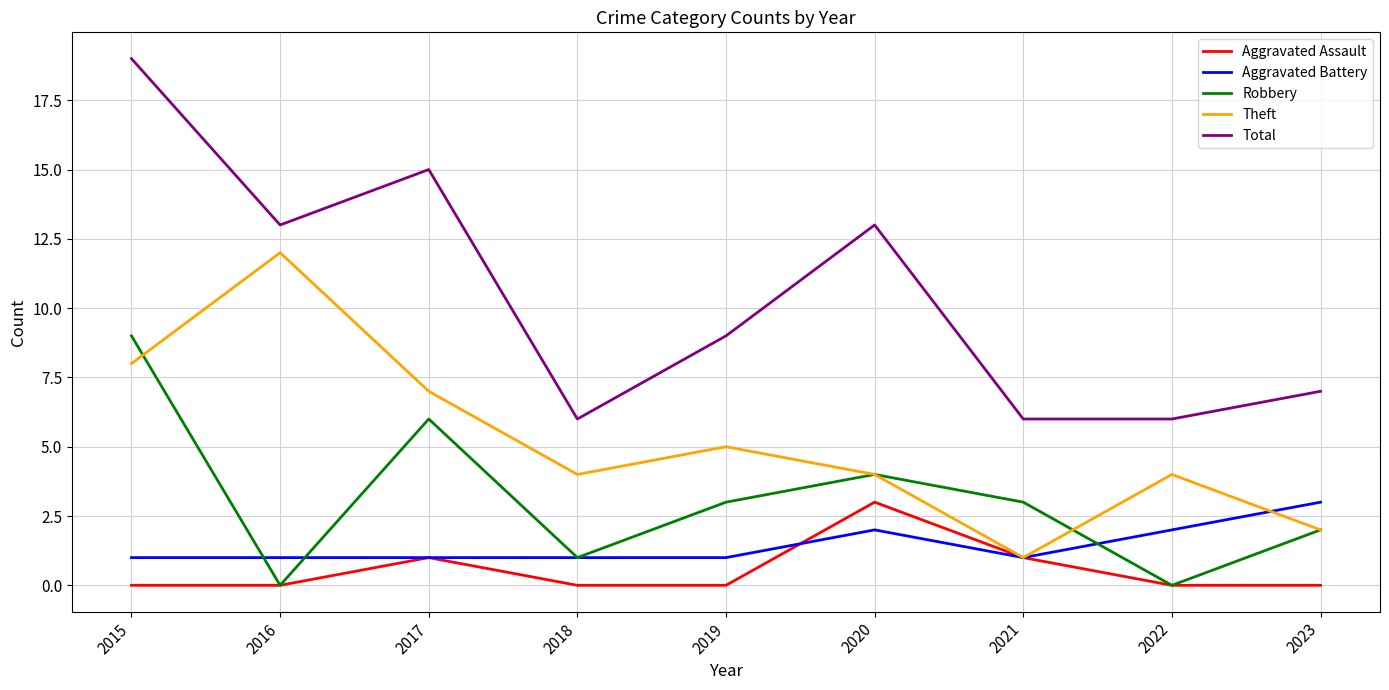

What is the difference between the maximum and minimum values in the Aggravated Battery series?

2